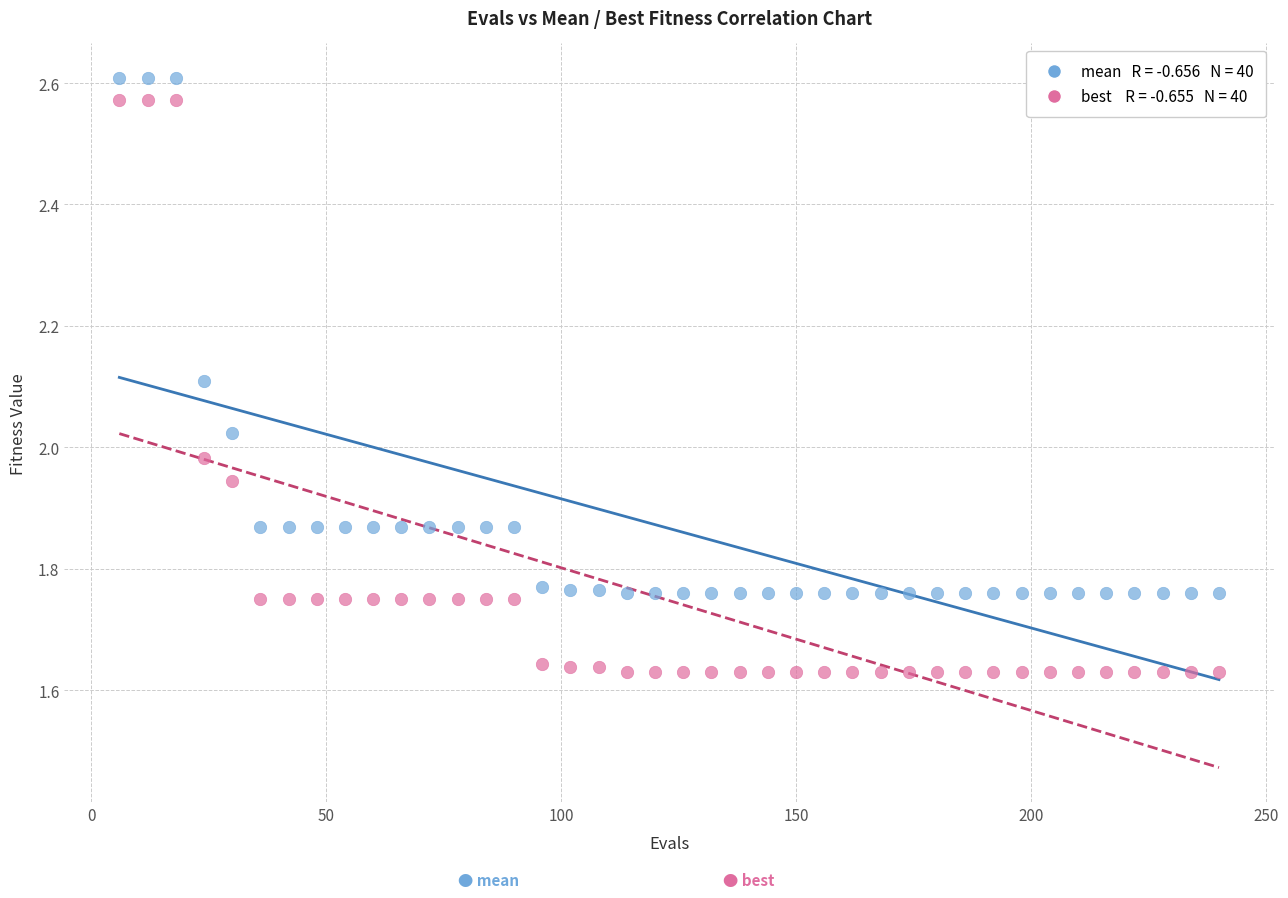

Across all data points, what is the range of Y values (max minus min)?

1.0